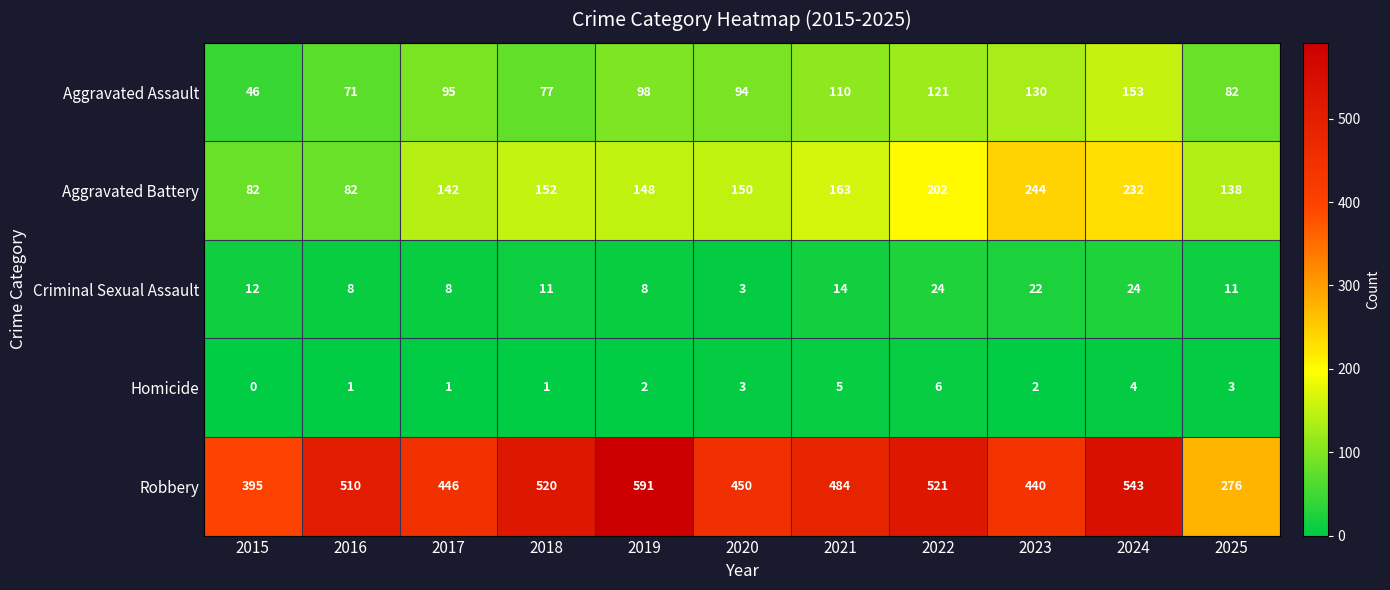

At which label is Criminal Sexual Assault closest to 13?

2015